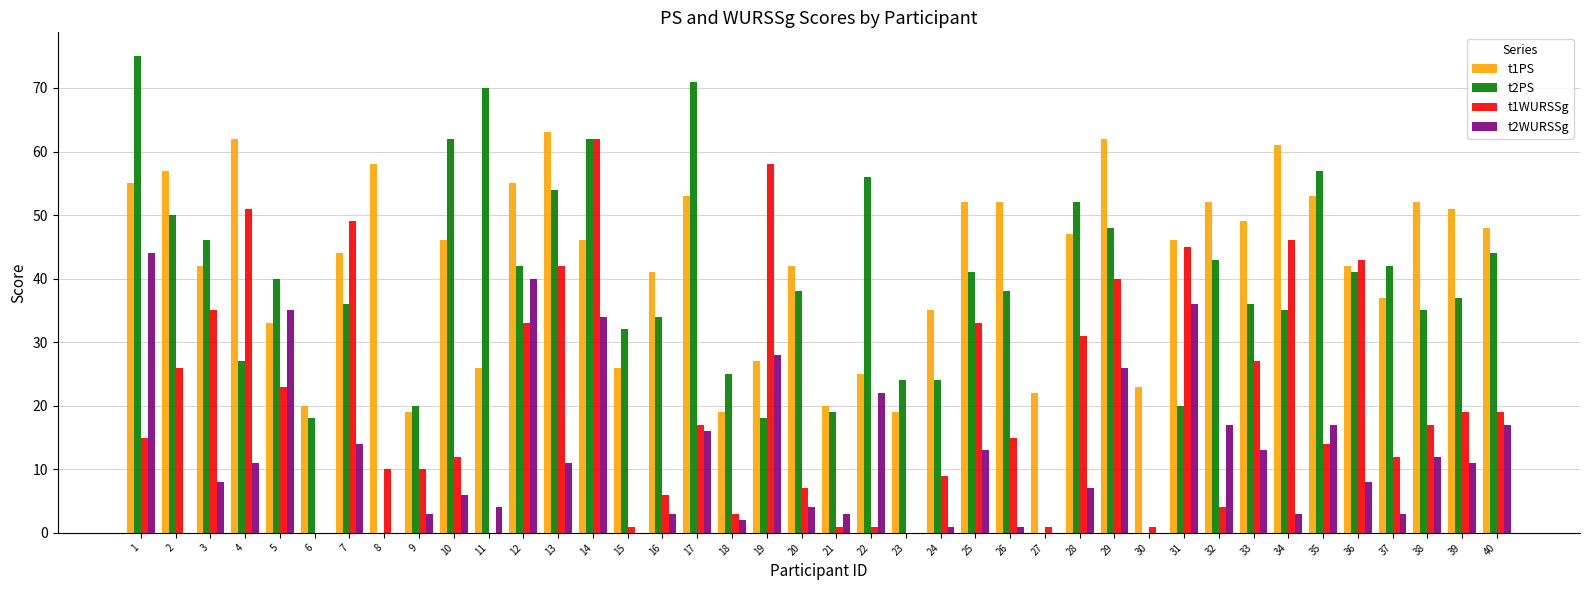

What is the greatest value displayed?

75